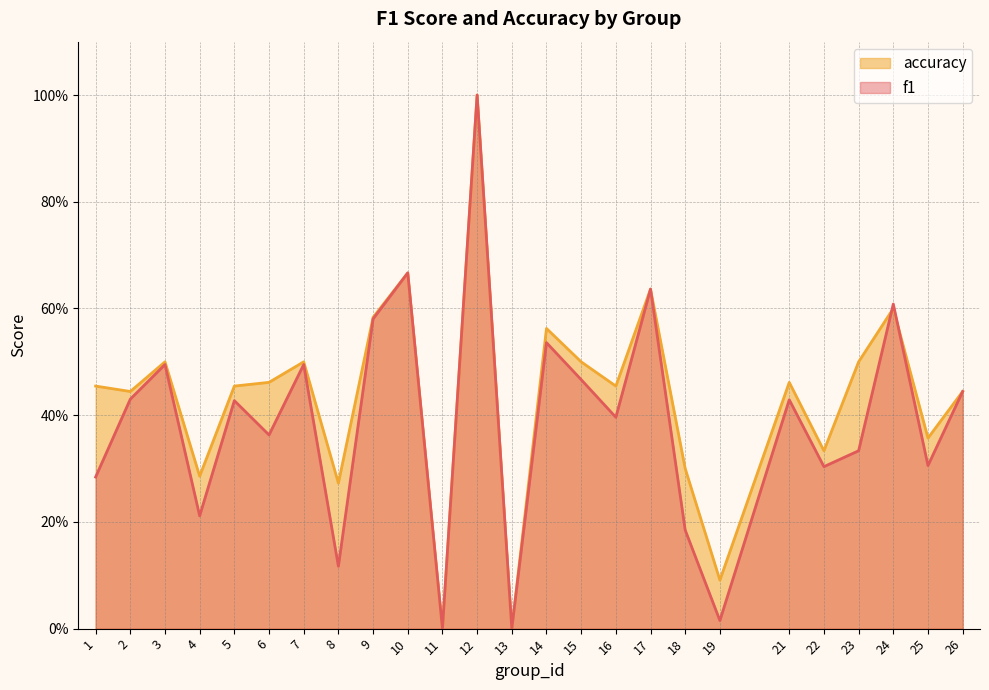

List the series in order of their peak value, lowest first.

f1, accuracy